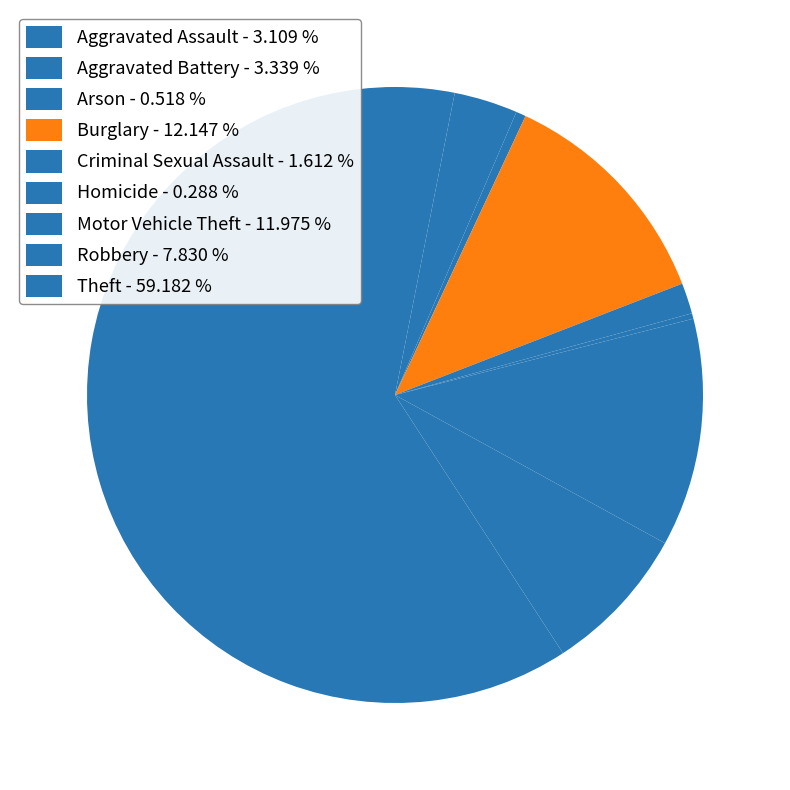

Count the number of slices in the pie.

9